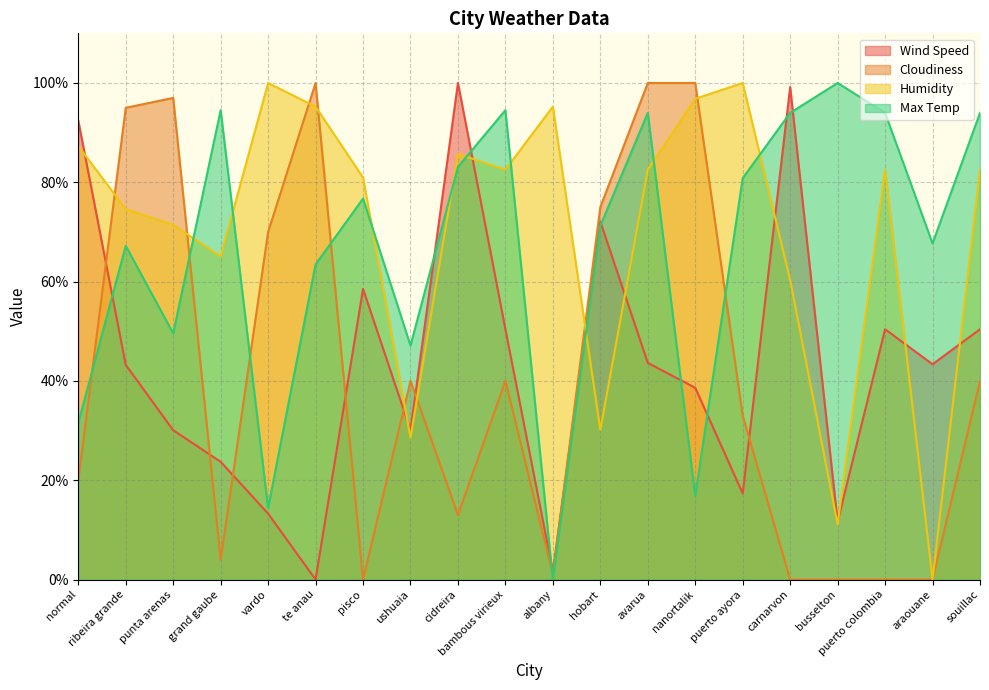

Which series has the widest spread of values?

Wind Speed